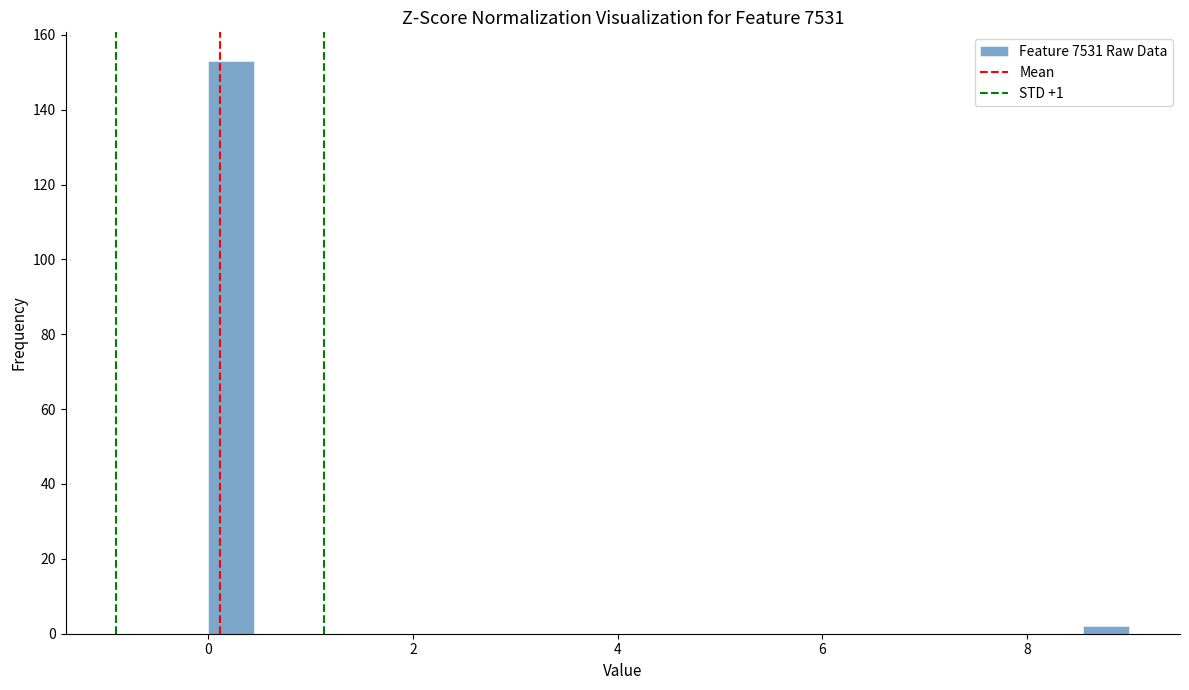

Read against the x-axis, roughly where is the centre of the tallest bar?

0.2